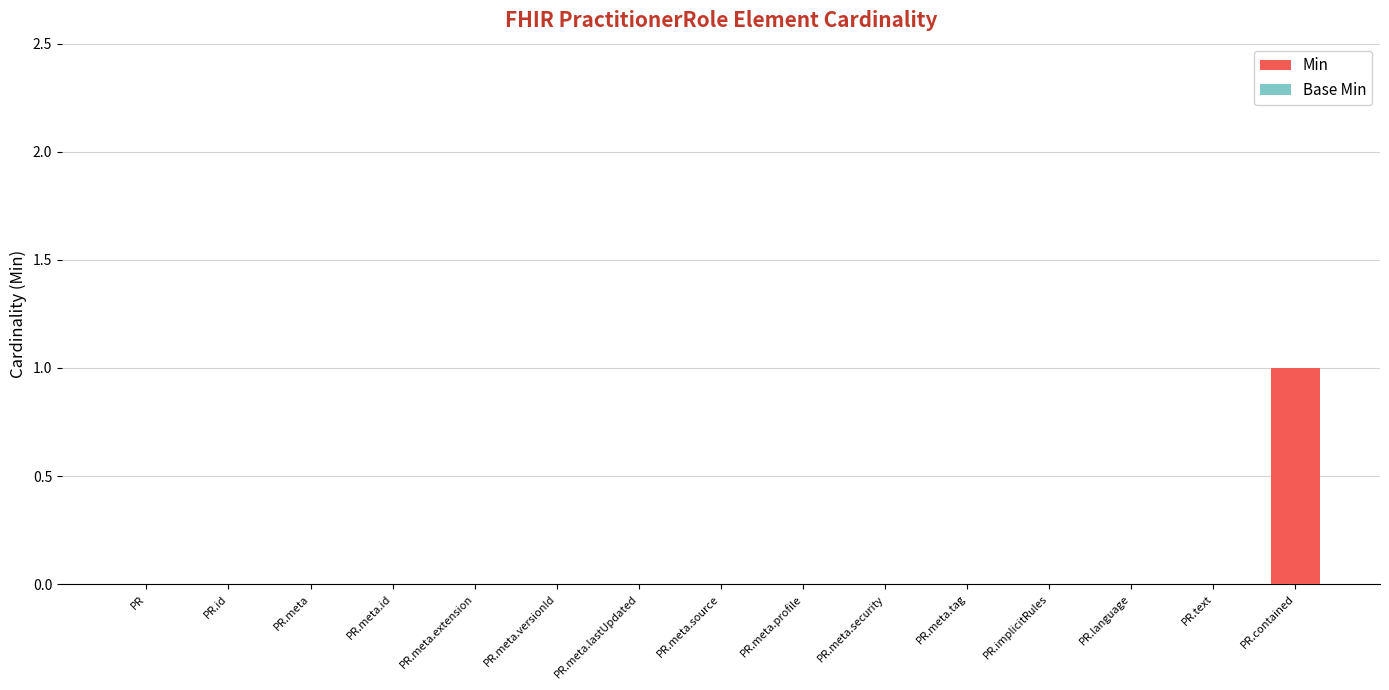

The value at PR.contained is 2. True or false?

False